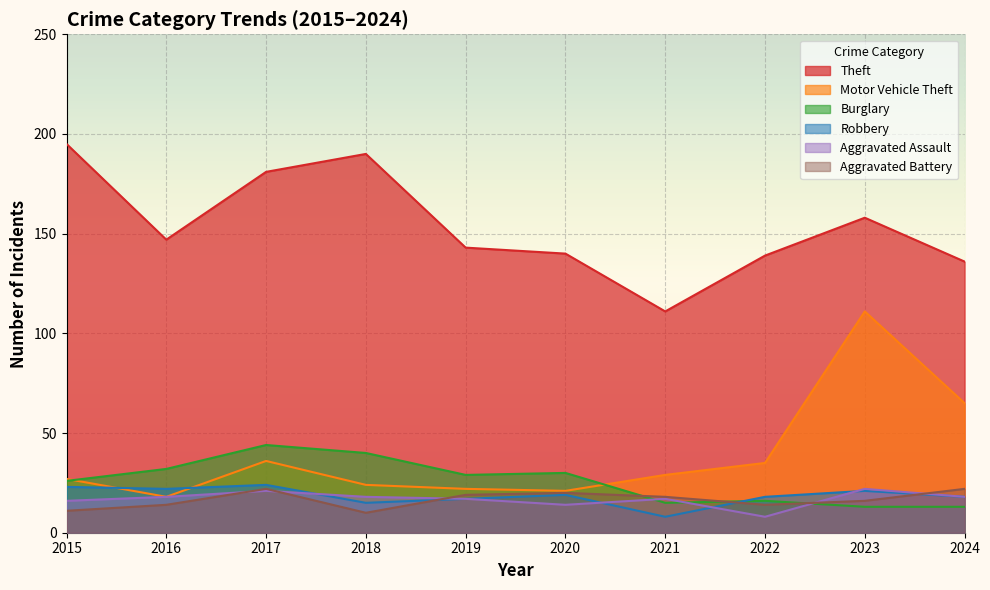

What is the average value of the Motor Vehicle Theft series?

39